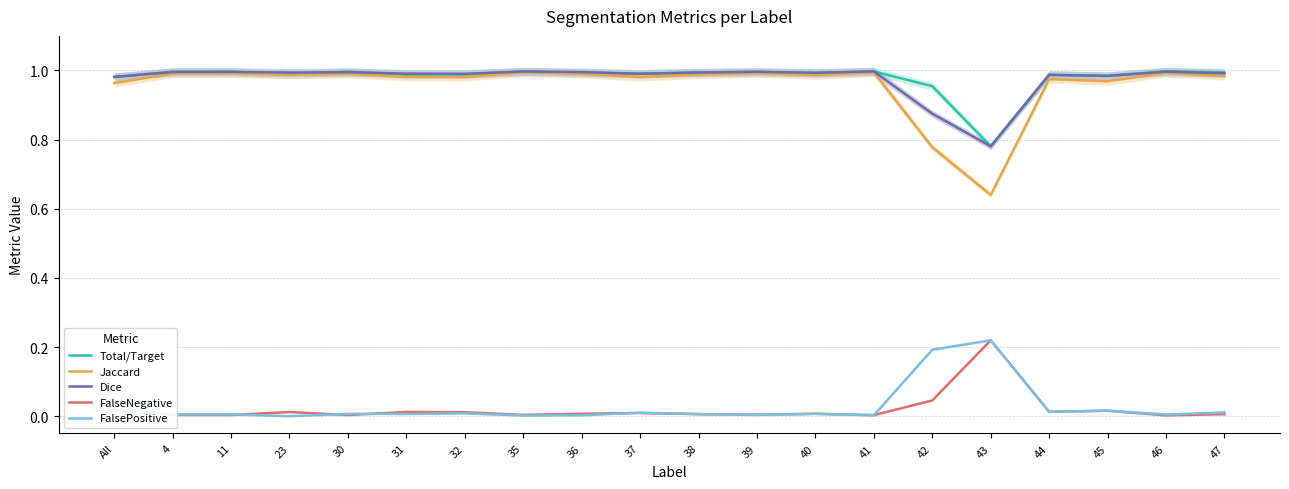

In Total/Target, how many points are lower than both neighbors (excluding endpoints)?

6